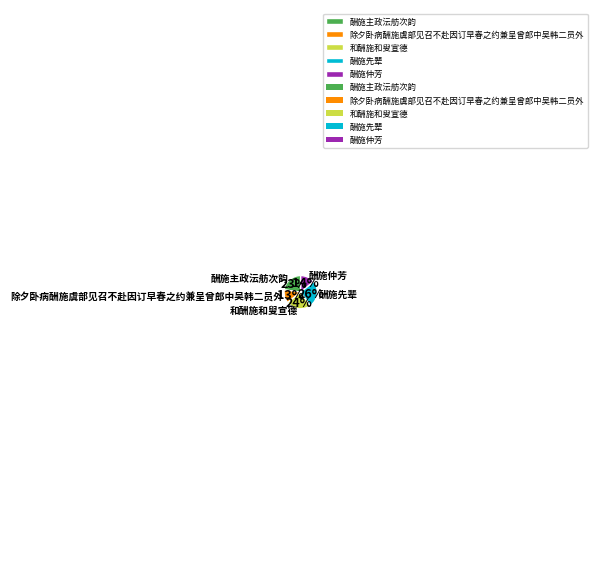

Combined, do 酬施仲芳 and 和酬施和叟宣德 account for over 50%?

No